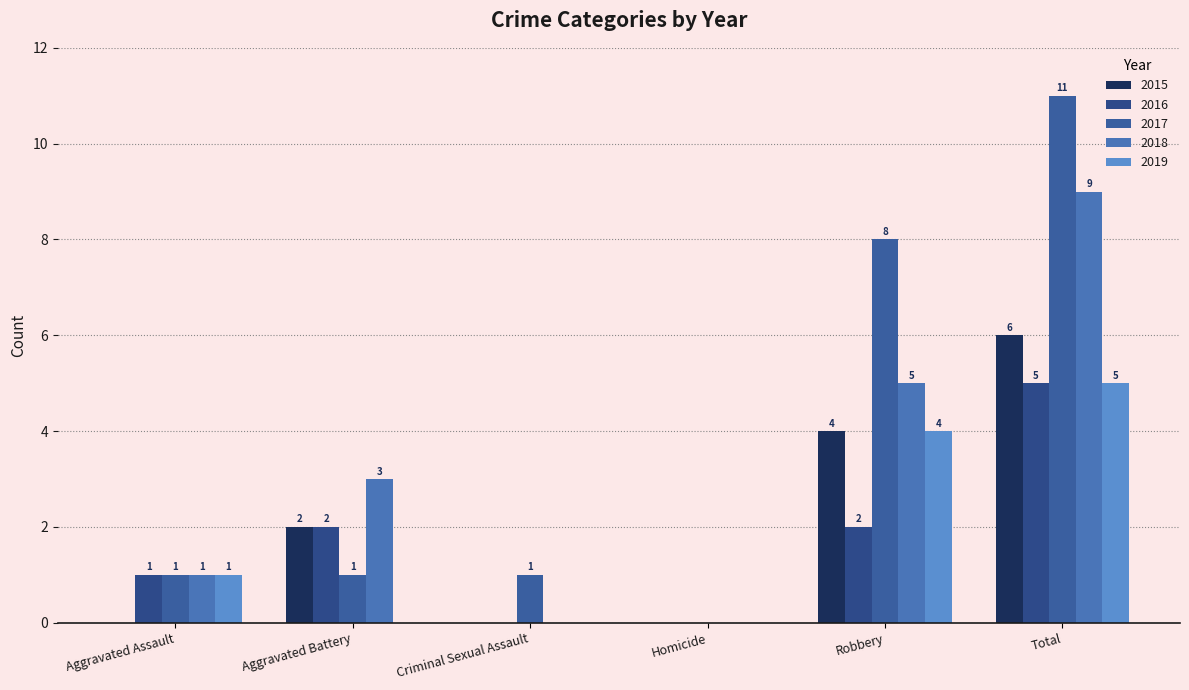

Is the value of 2015 at Robbery greater than the value of 2018 at Criminal Sexual Assault?

Yes